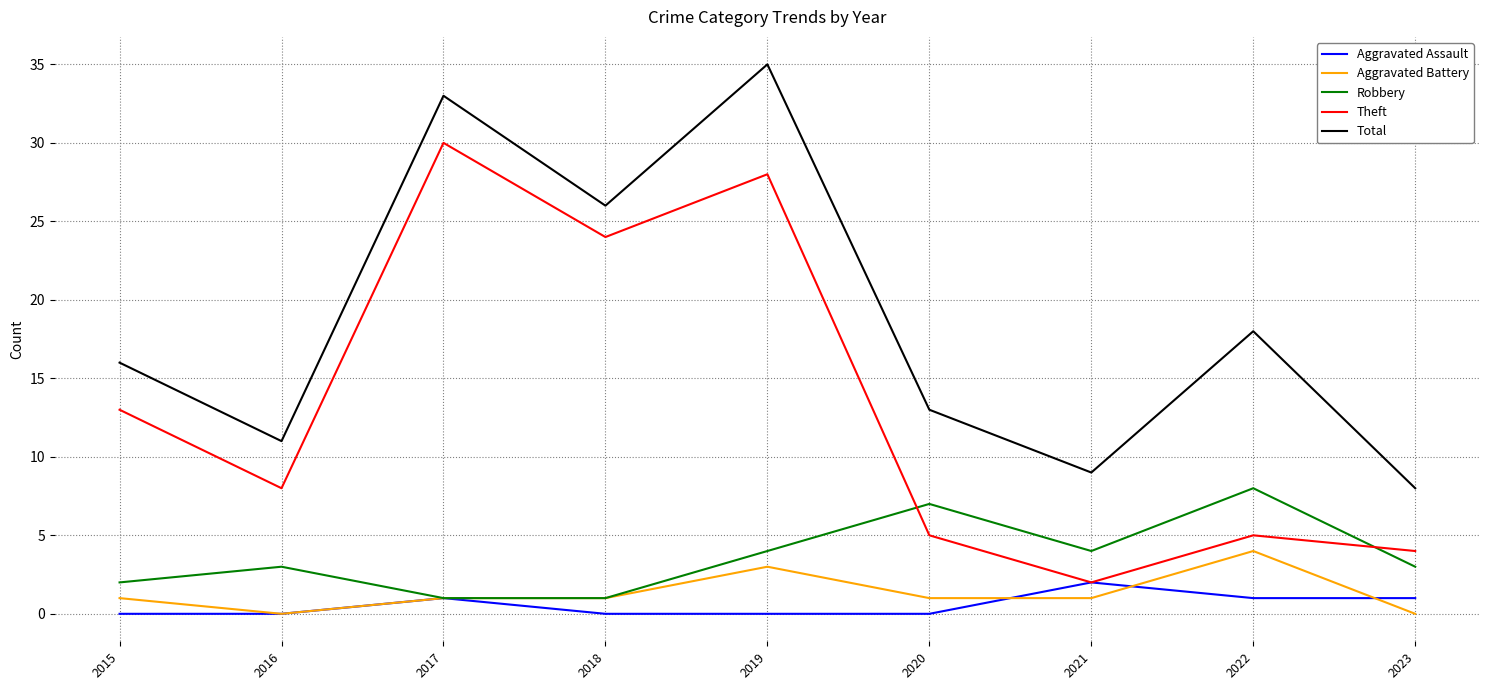

How many lines are shown in the chart?

5